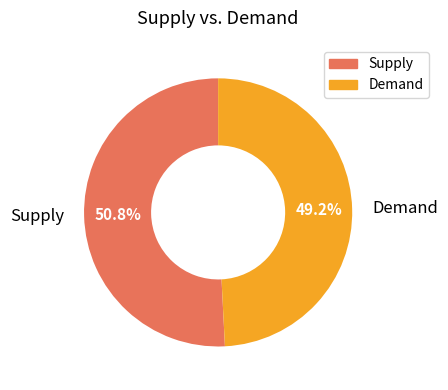

Is the sum of Demand and Supply greater than half?

Yes